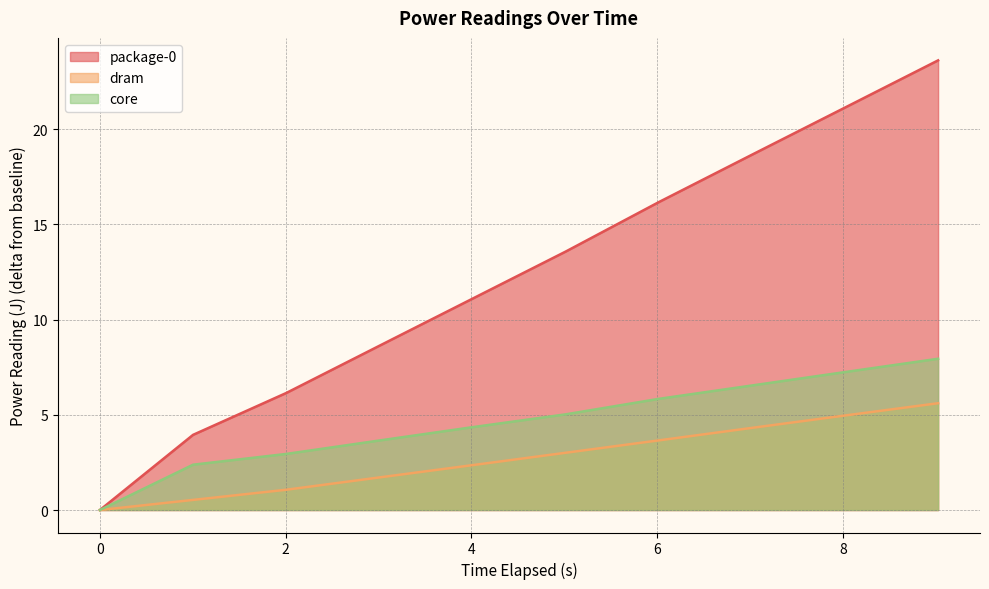

True or false: package-0 and dram intersect in this chart.

False